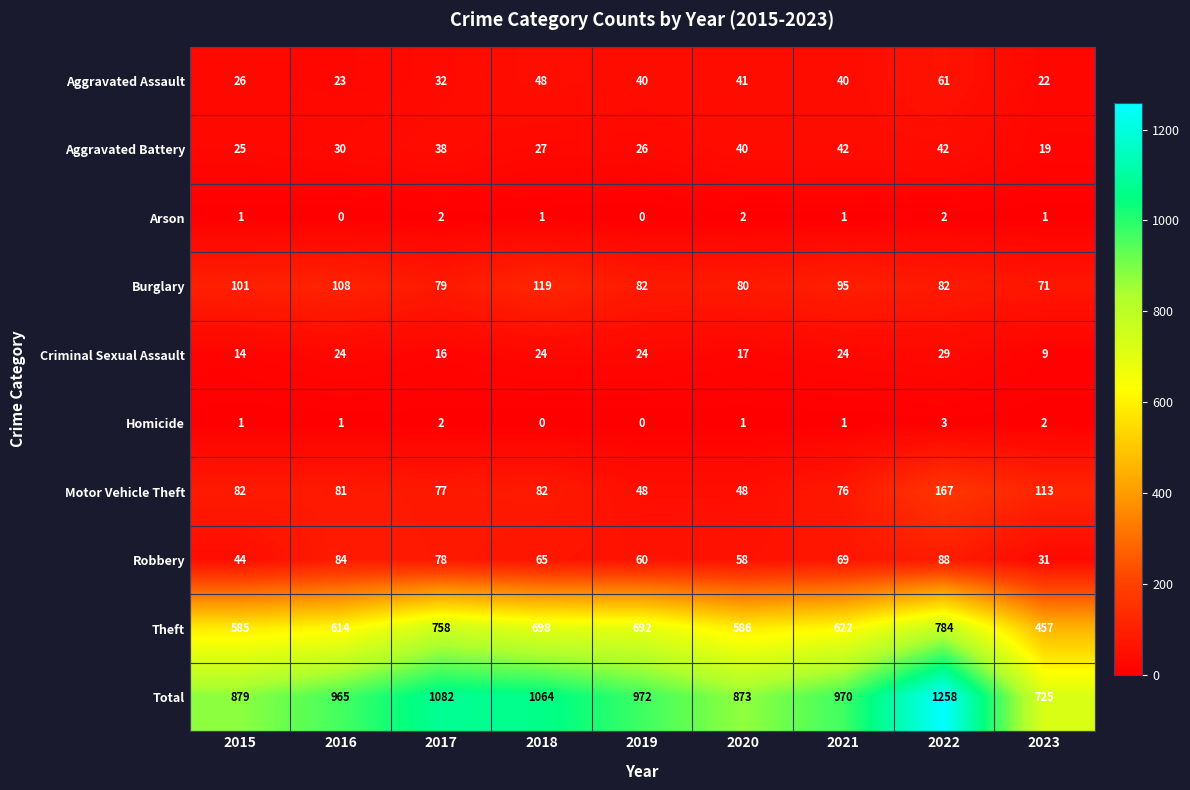

Between 2018 and 2022, which series saw the biggest shift?

Total